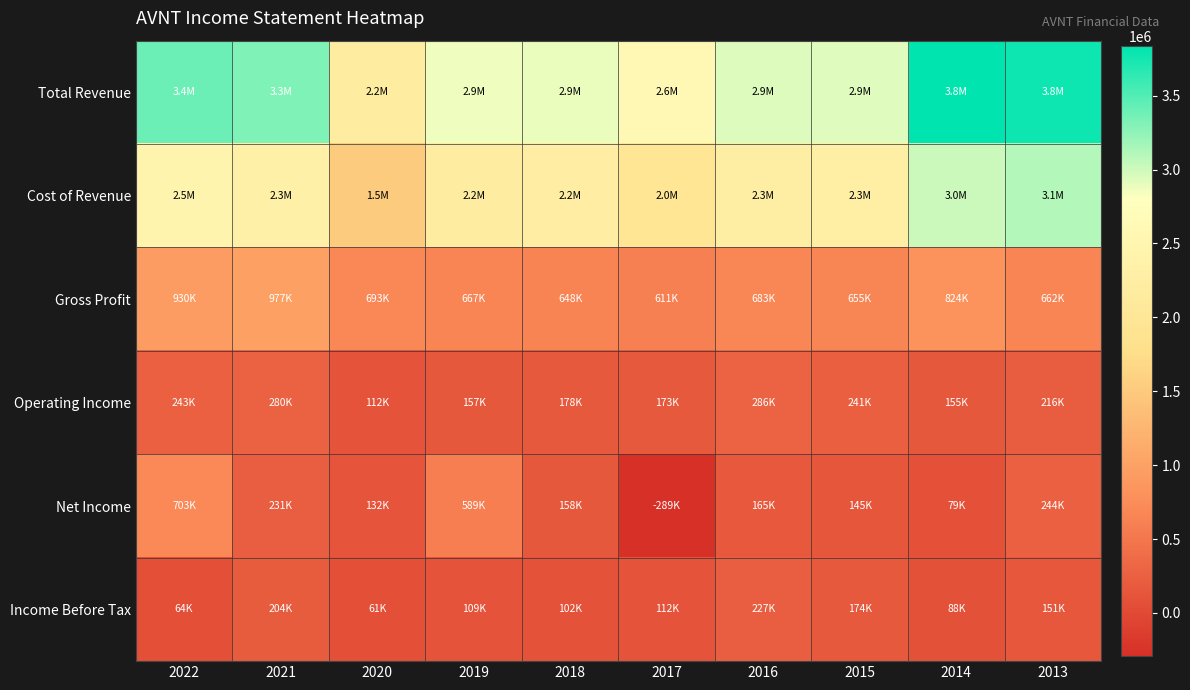

What is the total value across all series at 2013?

8152900